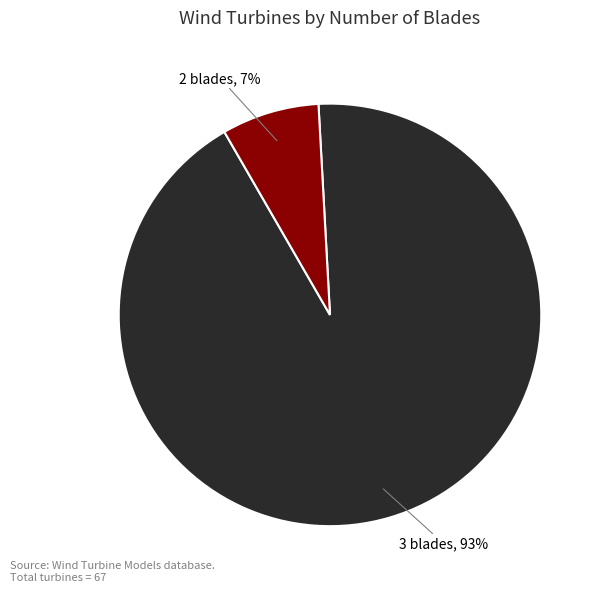

To the nearest percent, what is the average slice percentage?

50%